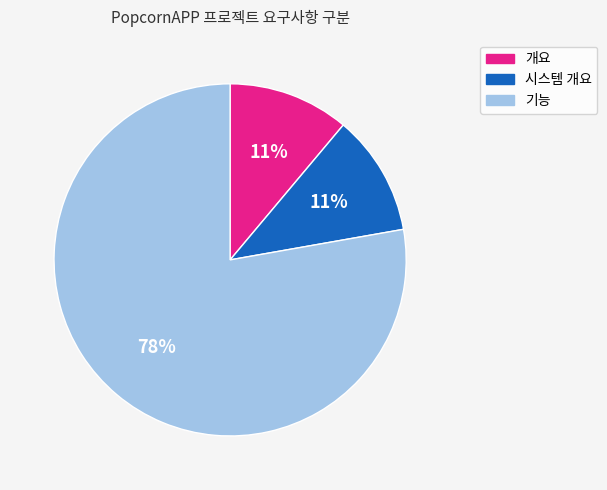

To the nearest percent, what is the difference between the largest and smallest slice percentages?

67%